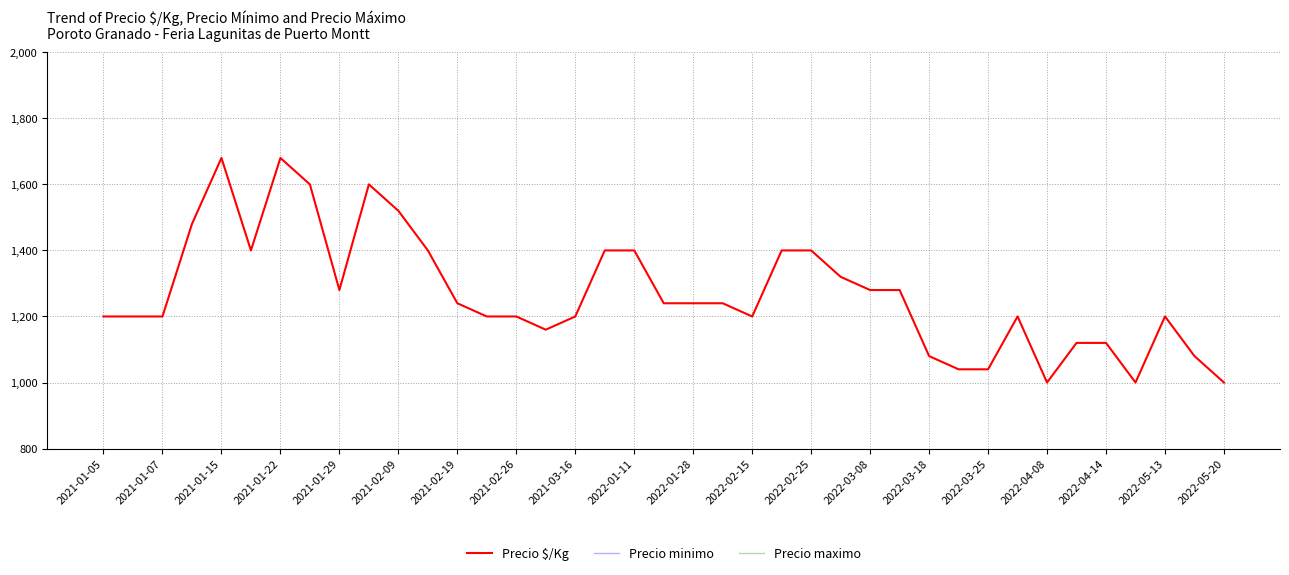

What are all the series names shown in the legend?

Precio $/Kg, Precio minimo, Precio maximo